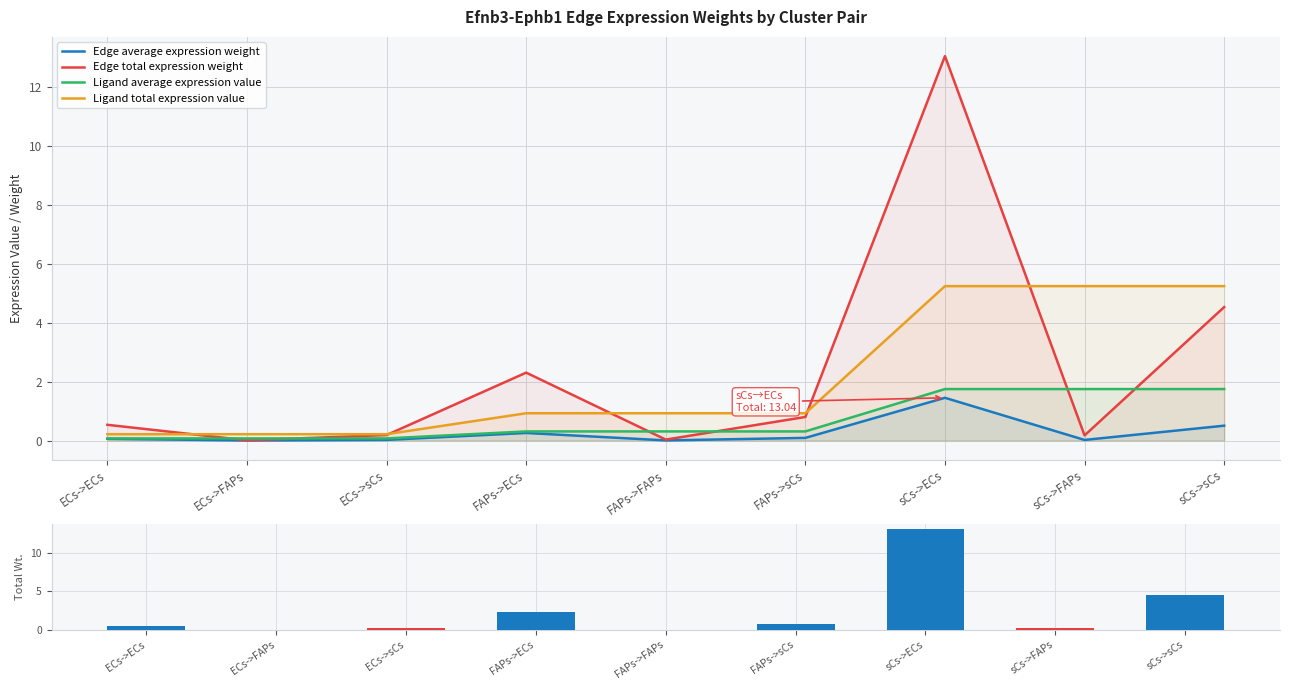

What is the difference between the maximum and minimum values in the Ligand average expression value series?

1.7